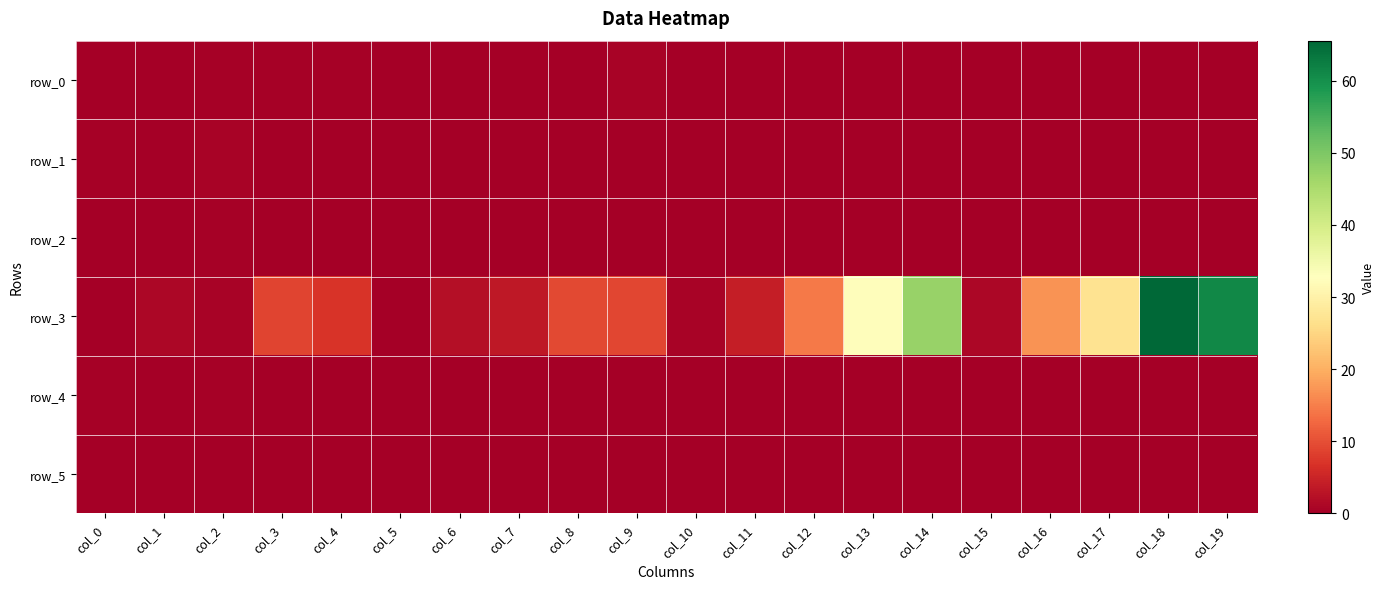

Is the value of row_2 at col_13 greater than the value of row_0 at col_10?

No